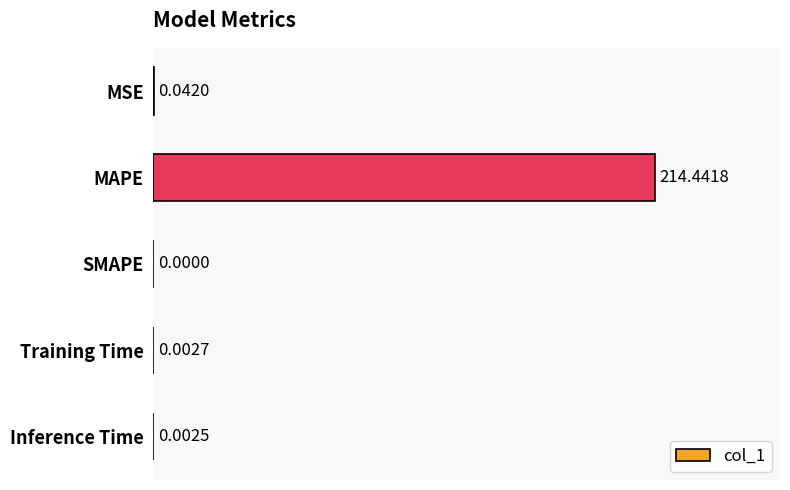

Does the chart contain stacked bars?

No